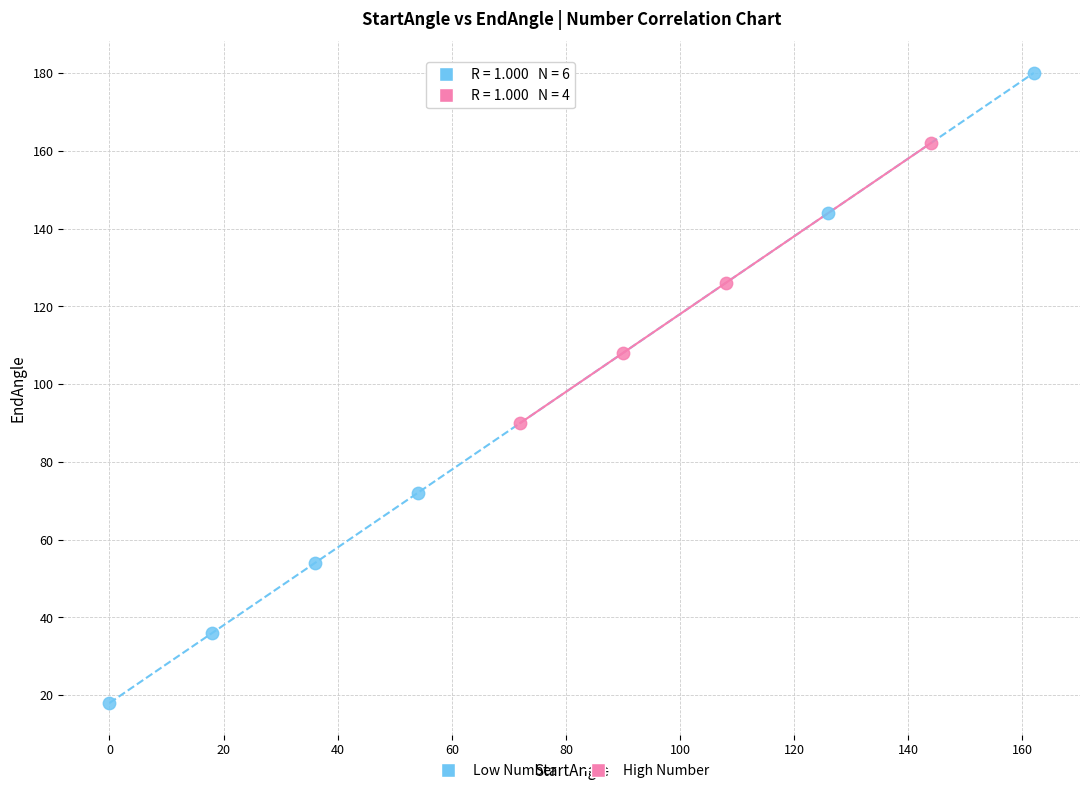

What are all the series names shown in the legend?

Low Number, High Number